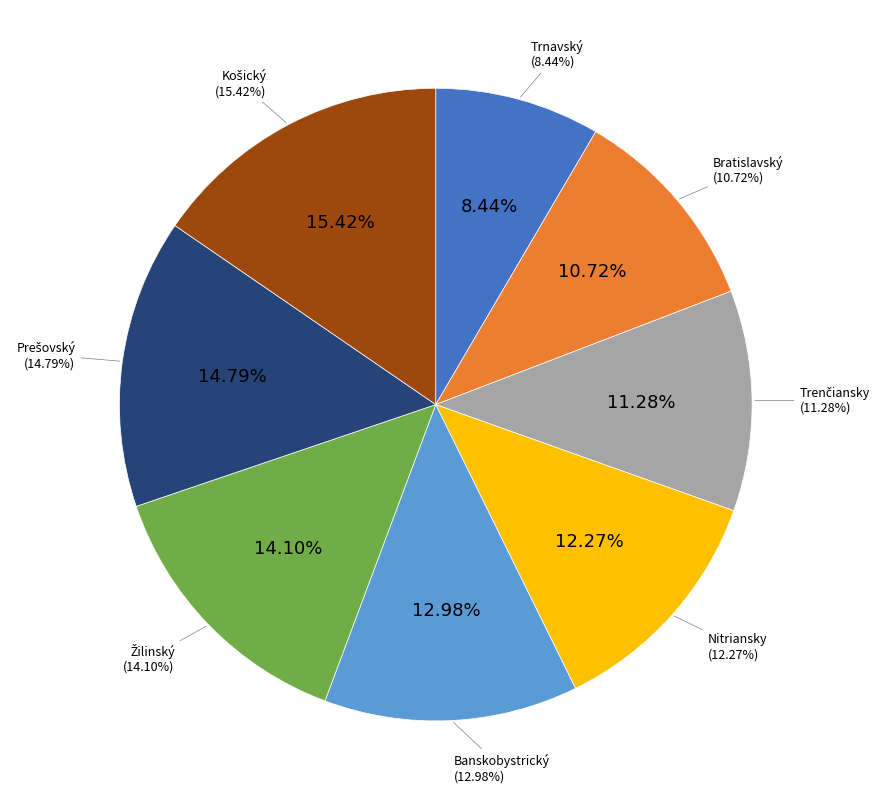

True or false: Banskobystrický accounts for 21% of the total.

False